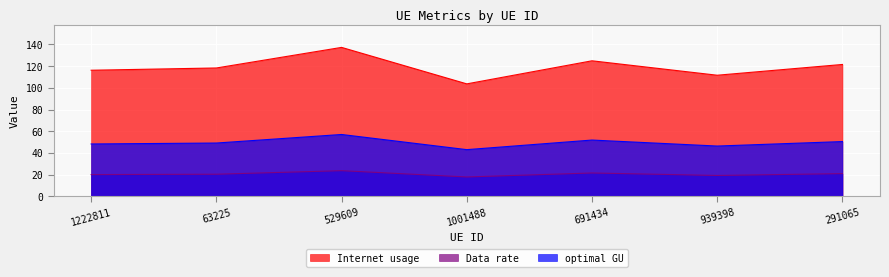

How many data points in Internet usage are above 118?

4